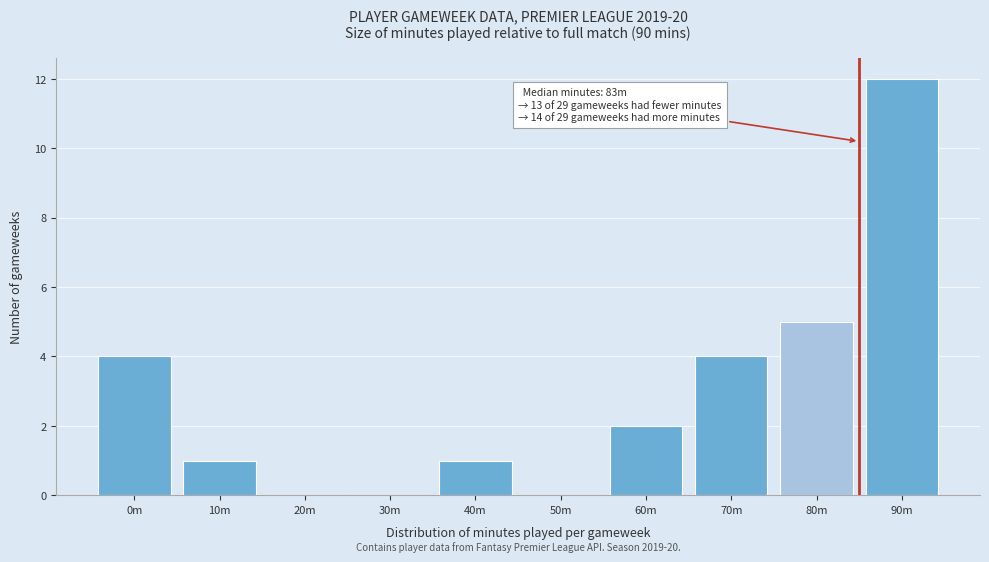

Reading left to right, extract all data points from this chart.

0m=4	10m=1	20m=0	30m=0	40m=1	50m=0	60m=2	70m=4	80m=5	90m=12